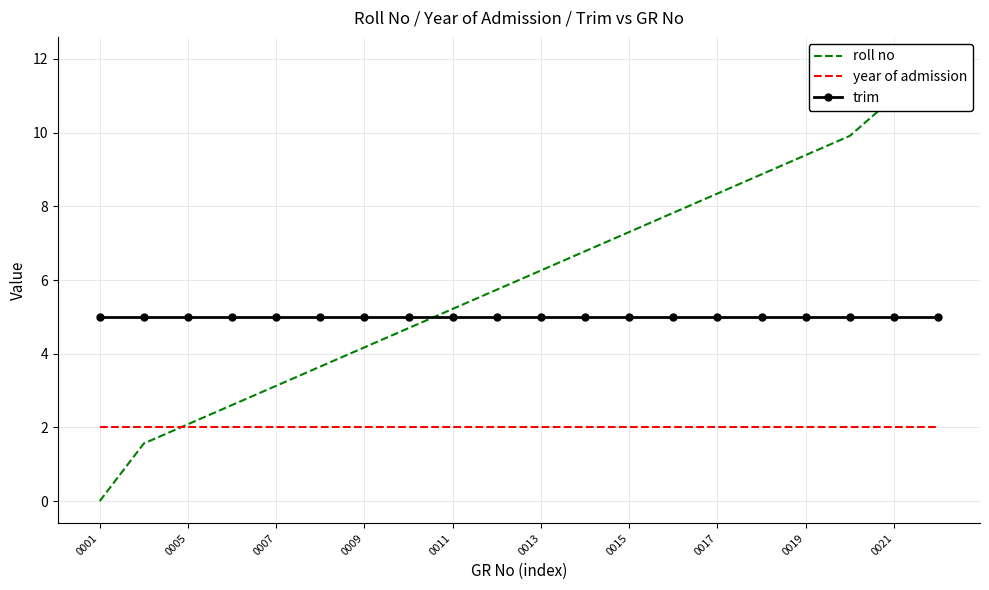

How many times do roll no and trim cross each other?

1